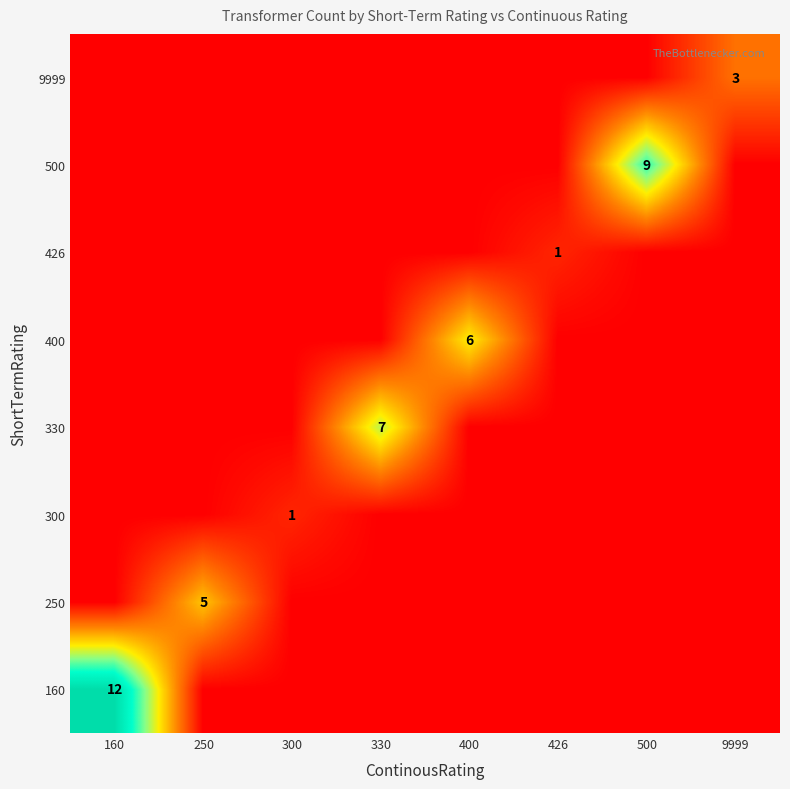

How many values in 330 are above zero?

1